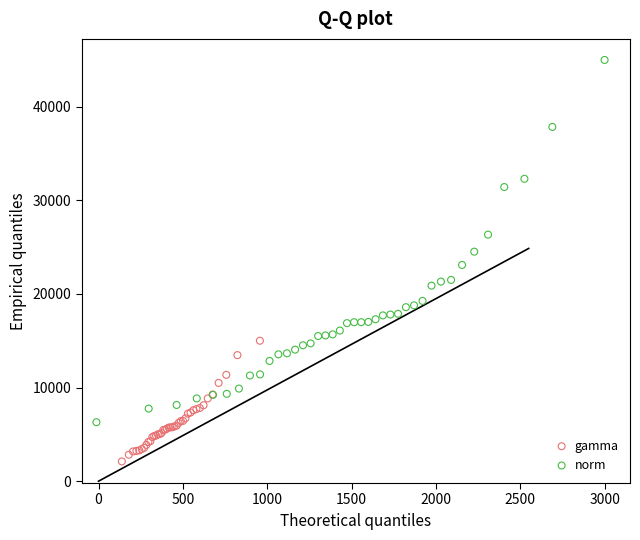

Which series reaches the minimum Y coordinate?

gamma